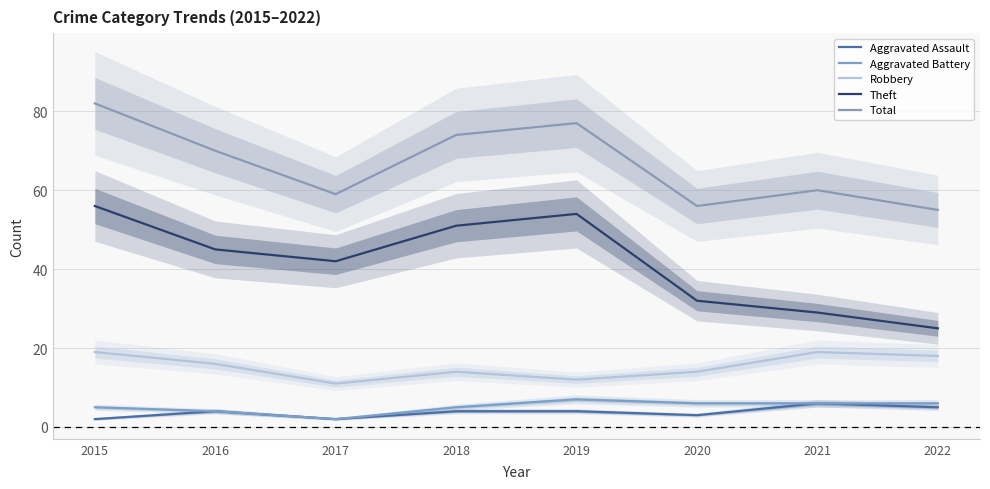

How many categories are shown in the chart?

8